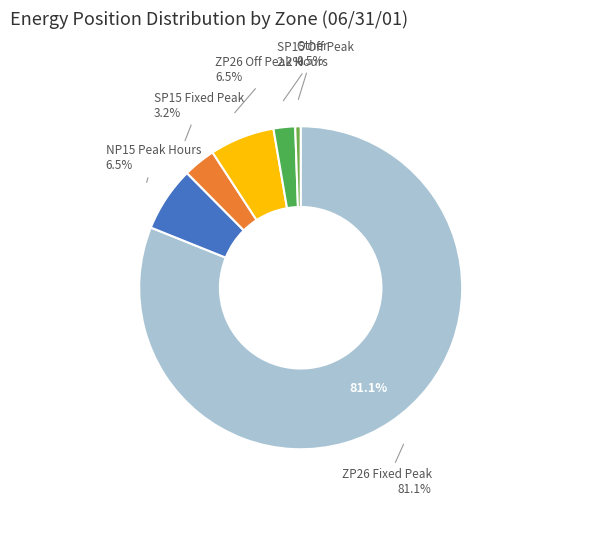

How many segments does this pie chart have?

6